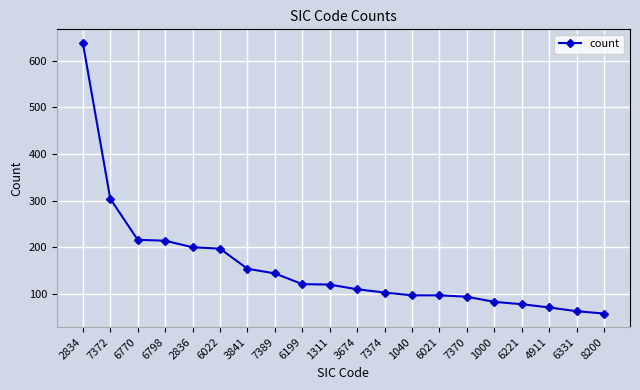

Where does the data first go above 120?

2834